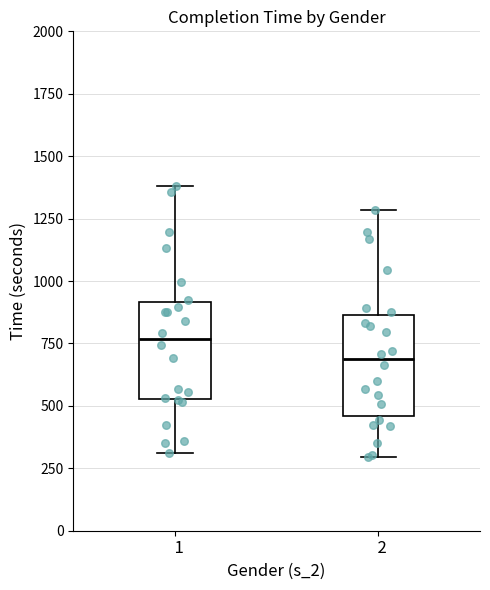

Which box's median line is the highest?

1